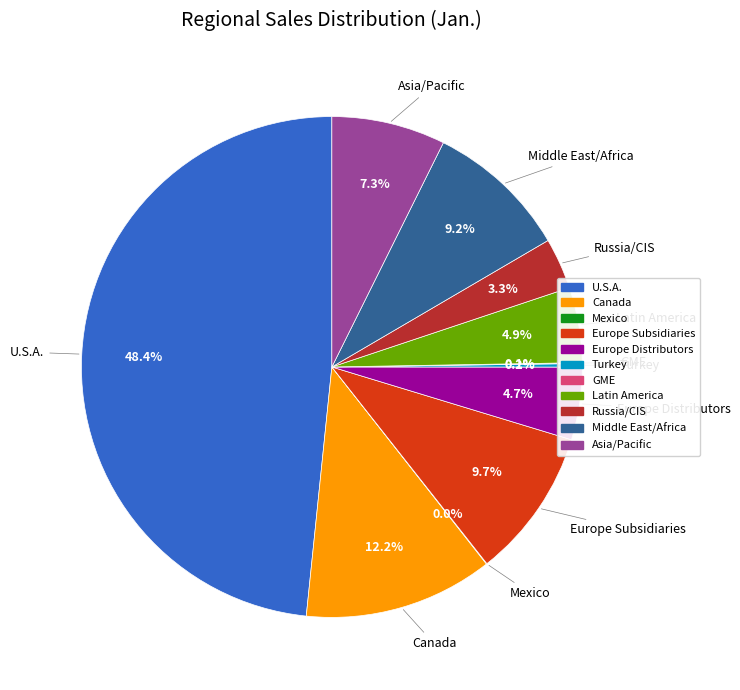

What percentage is the Middle East/Africa slice, to the nearest percent?

9%